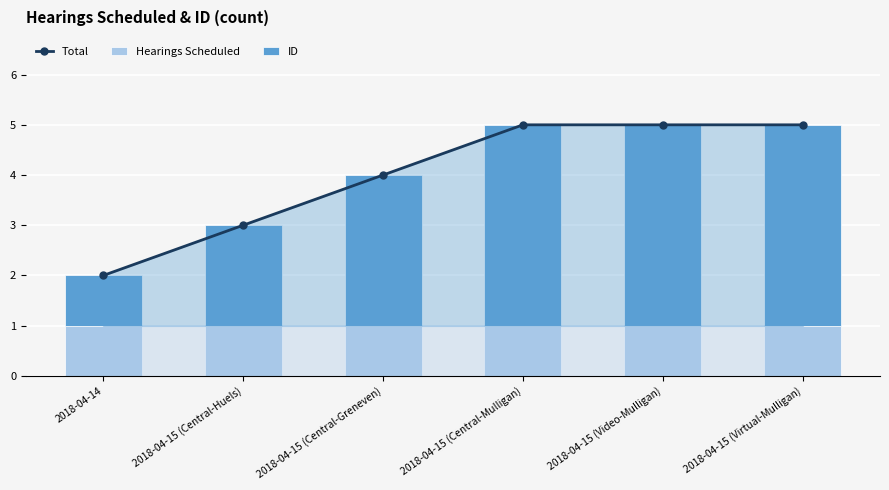

Count the Total values in the range 3 to 5.

5